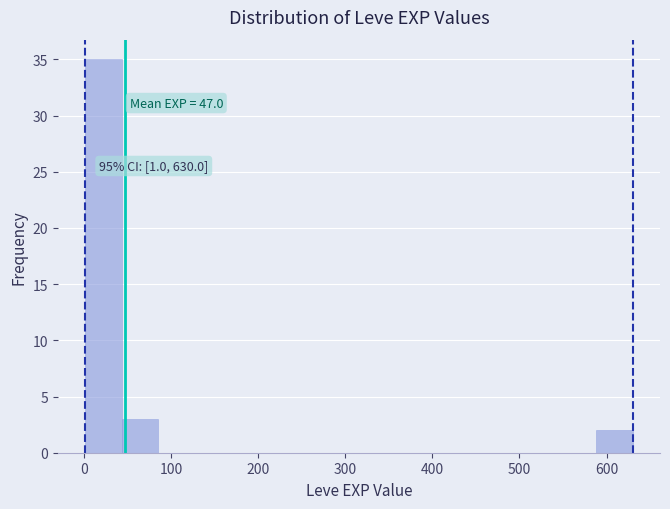

Which range on the x-axis has the tallest bar?

0 to 40